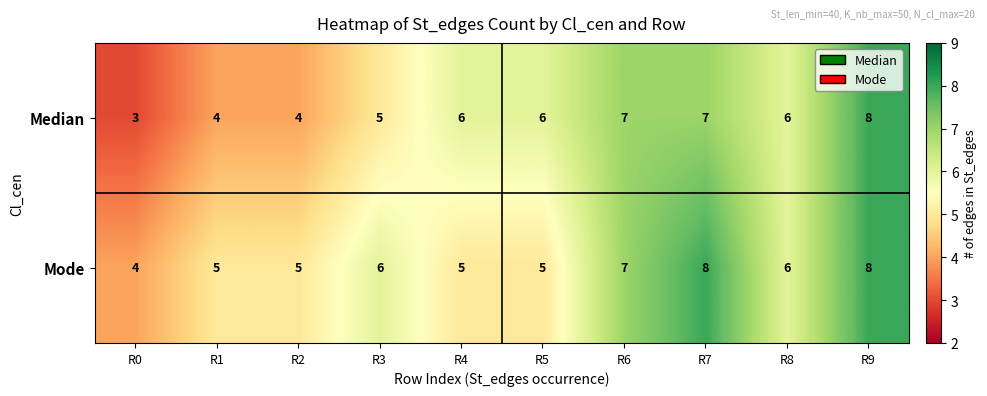

What is the lowest value of the Mode series?

4